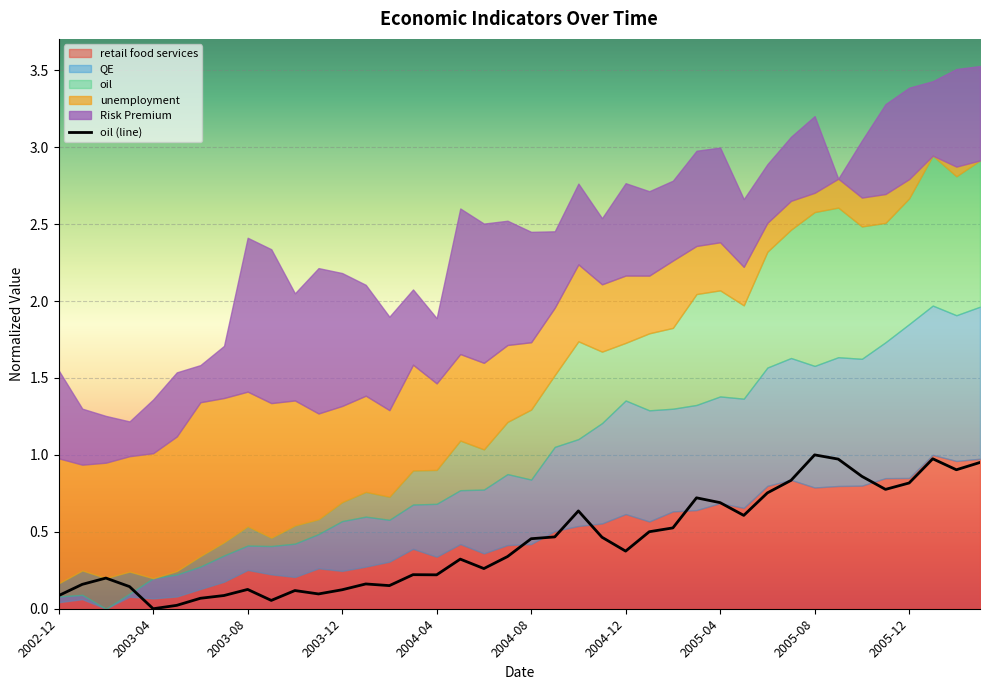

What is the difference between the maximum and second lowest values?

1.0